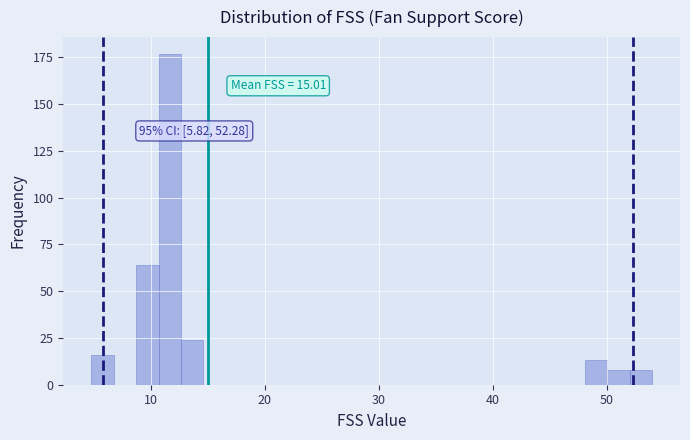

Read against the x-axis, roughly where is the centre of the tallest bar?

12